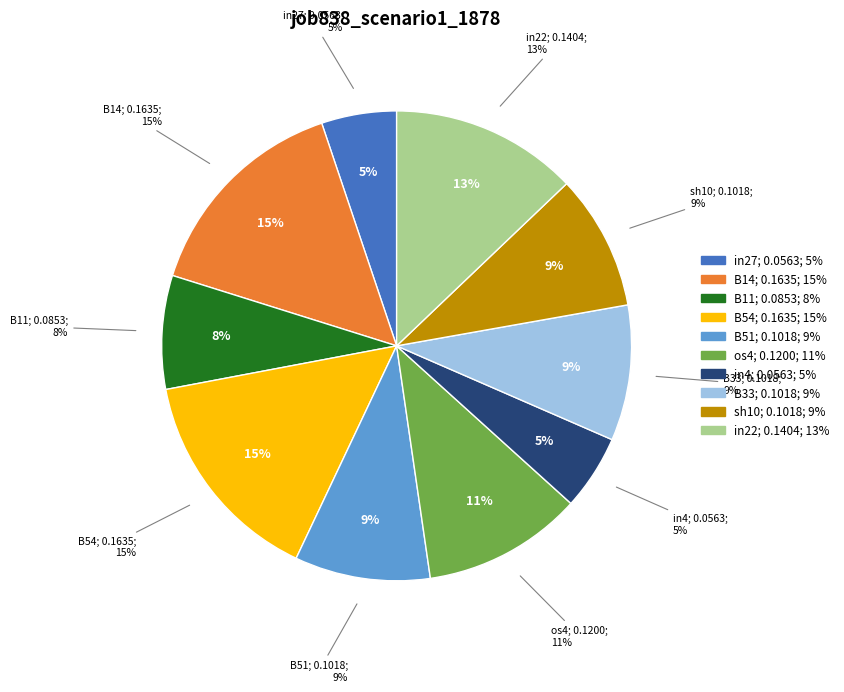

How many slices are in this pie chart?

10